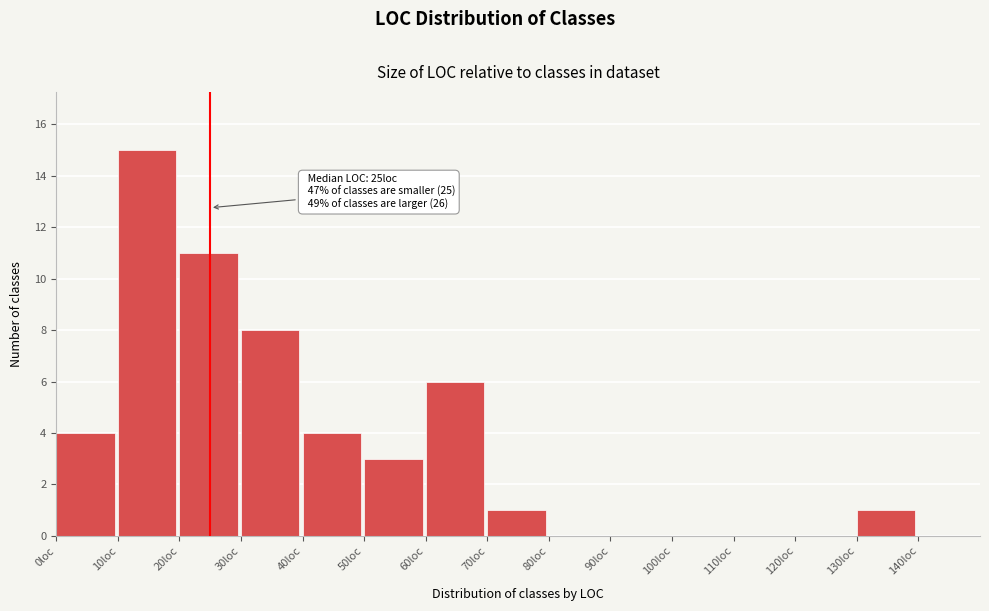

Over which range of the x-axis is the bar tallest?

10 to 20